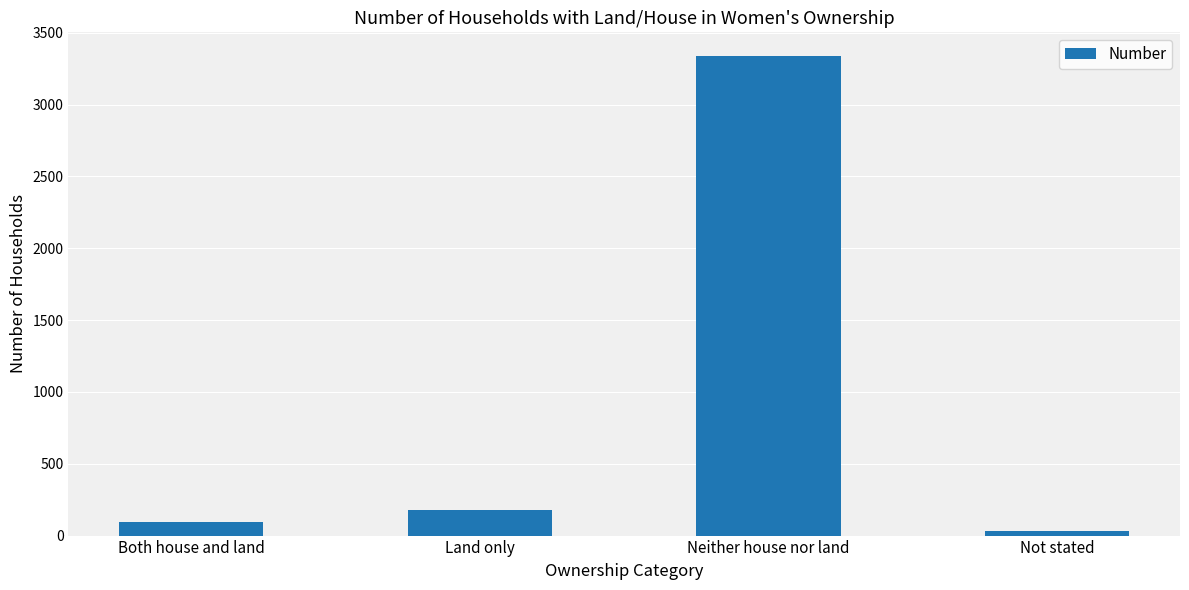

Reading left to right, transcribe all the data shown in this chart.

Both house and land=95	Land only=179	Neither house nor land=3336	Not stated=30